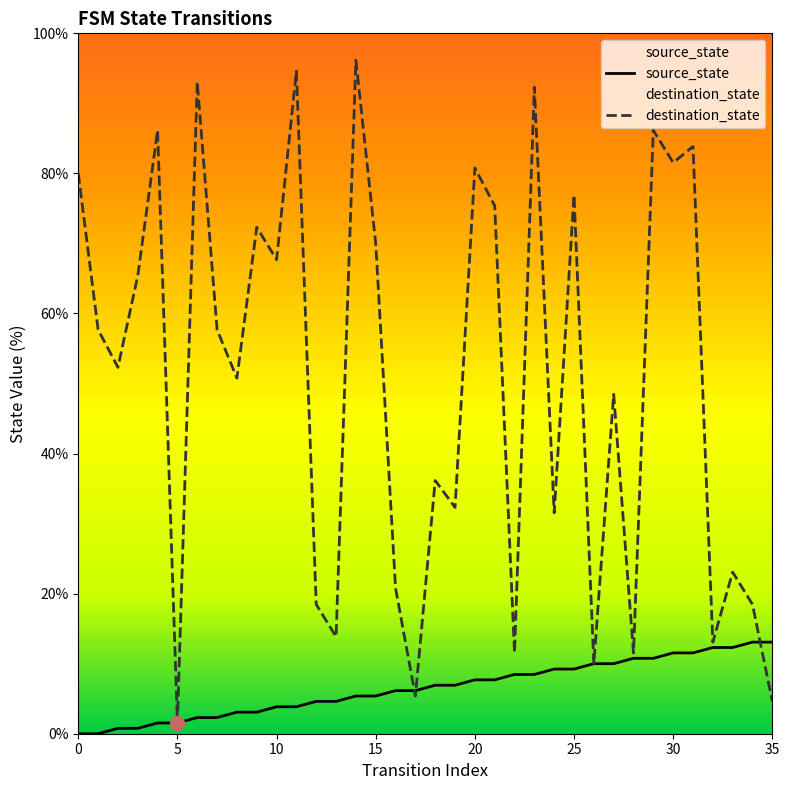

Which label corresponds to the largest value in the chart?

14